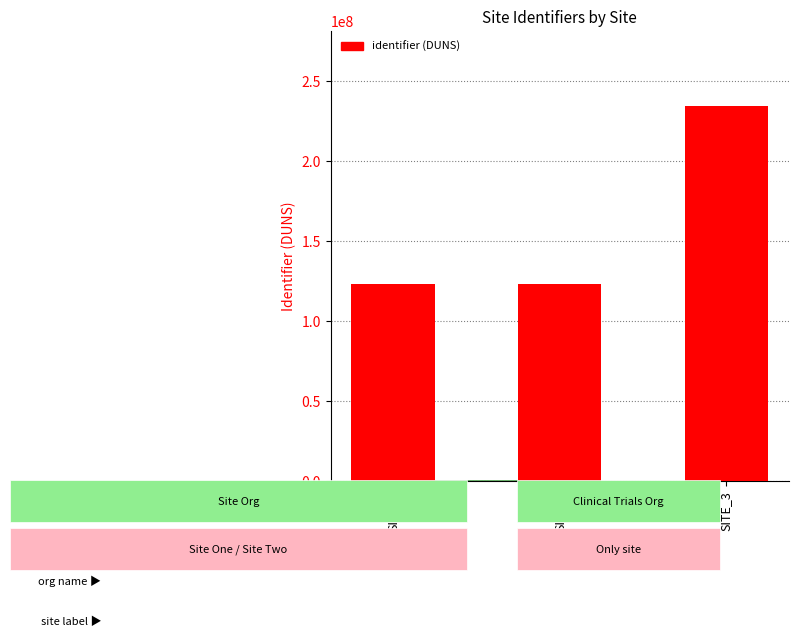

What is the difference between the values at SITE_3 and SITE_1?

111111102